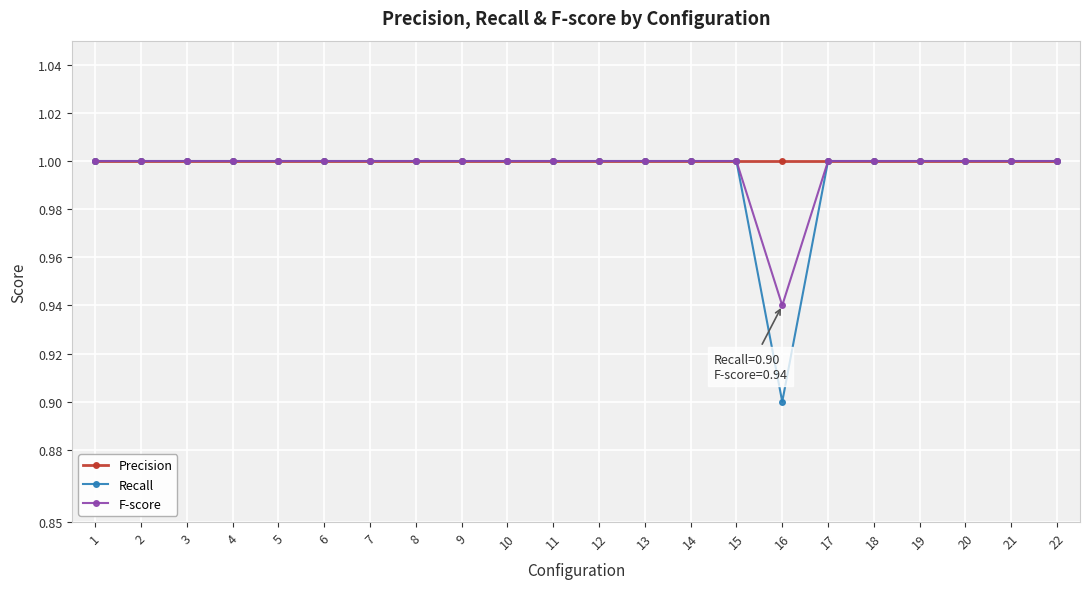

What is the difference between the maximum and minimum values in the F-score series?

0.1